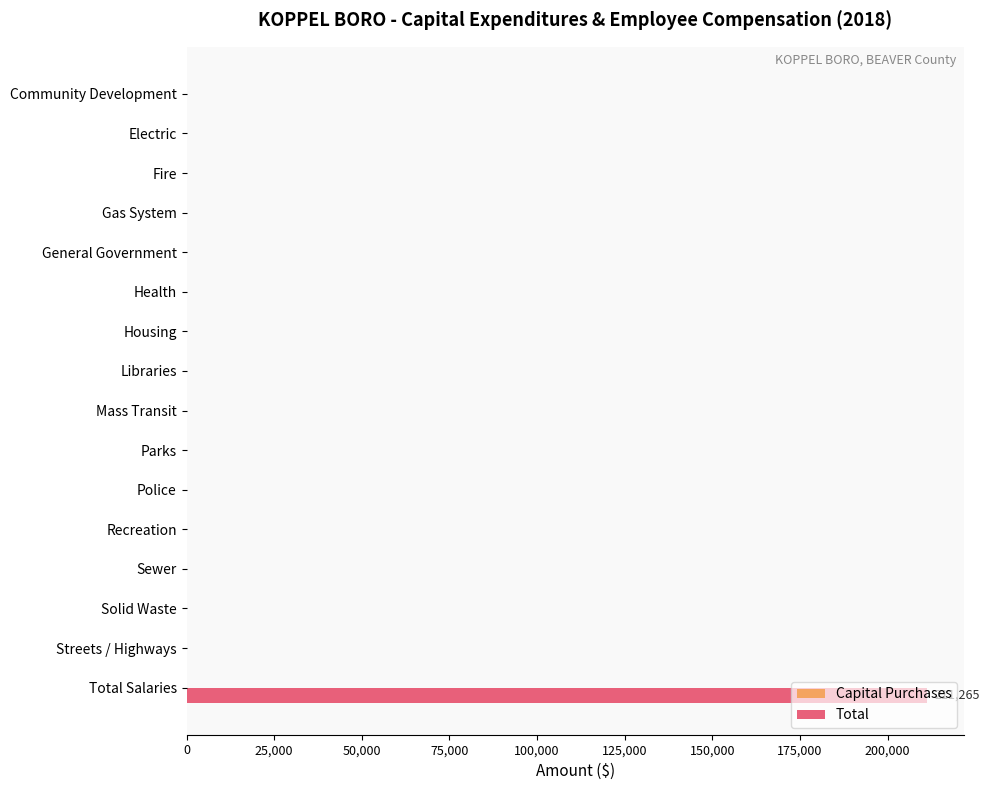

What is the sum of all values?

211265